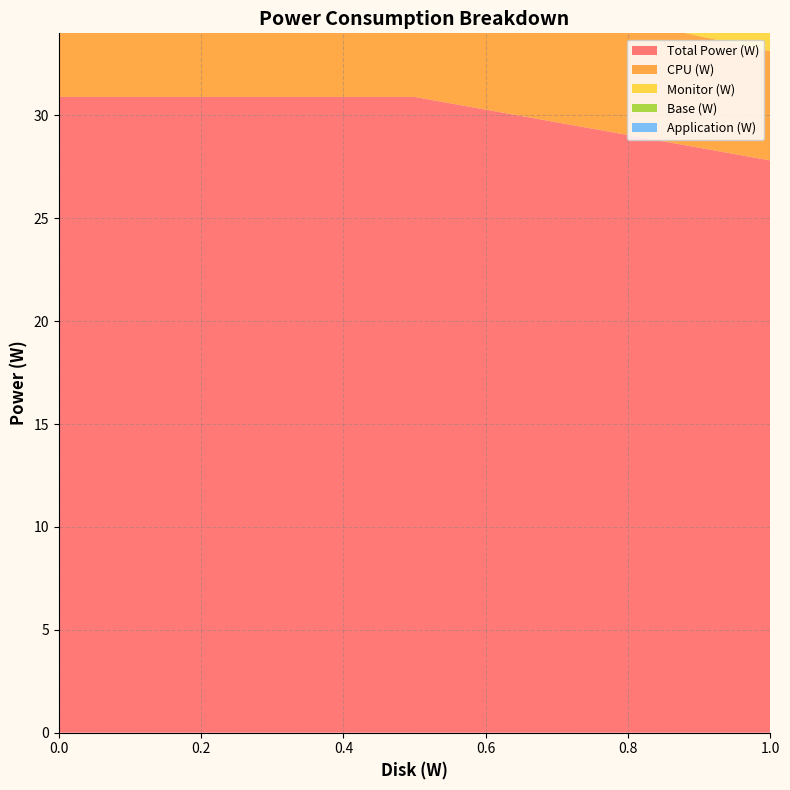

Reading left to right, what are all the values shown in this chart?

Total Power (W): 30.9	30.9	27.8
CPU (W): 5.9	5.9	5.3
Monitor (W): 10.0	10.0	9.0
Base (W): 15.0	15.0	13.5
Application (W): 1.6	1.6	1.4